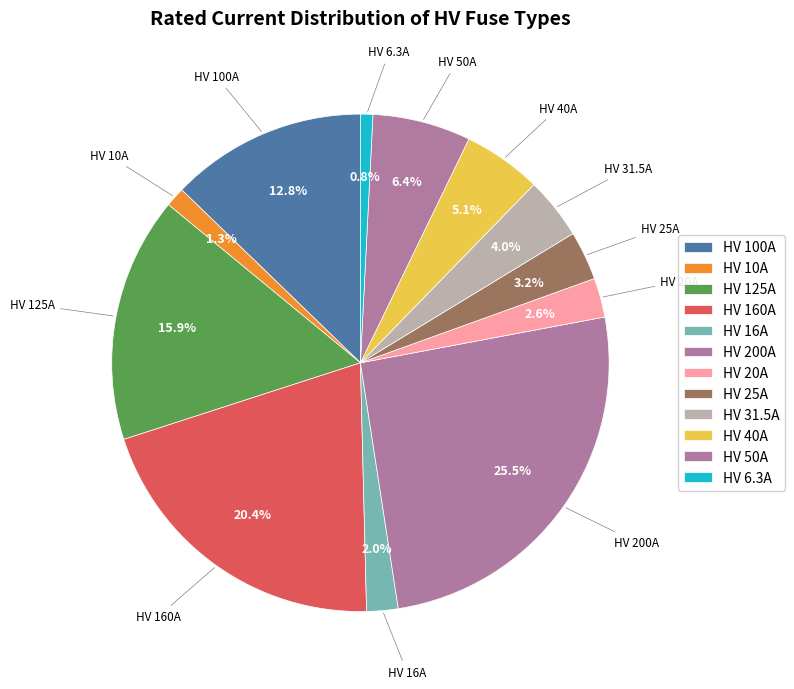

What percentage is the HV 6.3A slice, to the nearest percent?

1%